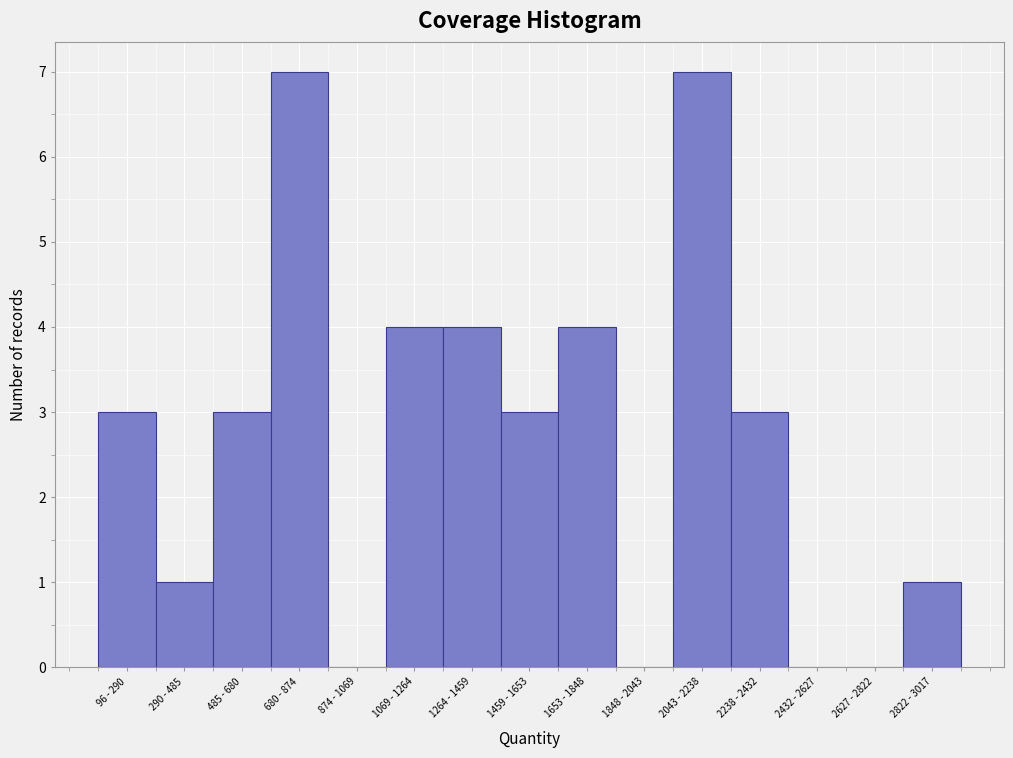

Reading right to left, list all the values displayed in this chart.

2822 - 3017=1	2627 - 2822=0	2432 - 2627=0	2238 - 2432=3	2043 - 2238=7	1848 - 2043=0	1653 - 1848=4	1459 - 1653=3	1264 - 1459=4	1069 - 1264=4	874 - 1069=0	680 - 874=7	485 - 680=3	290 - 485=1	96 - 290=3